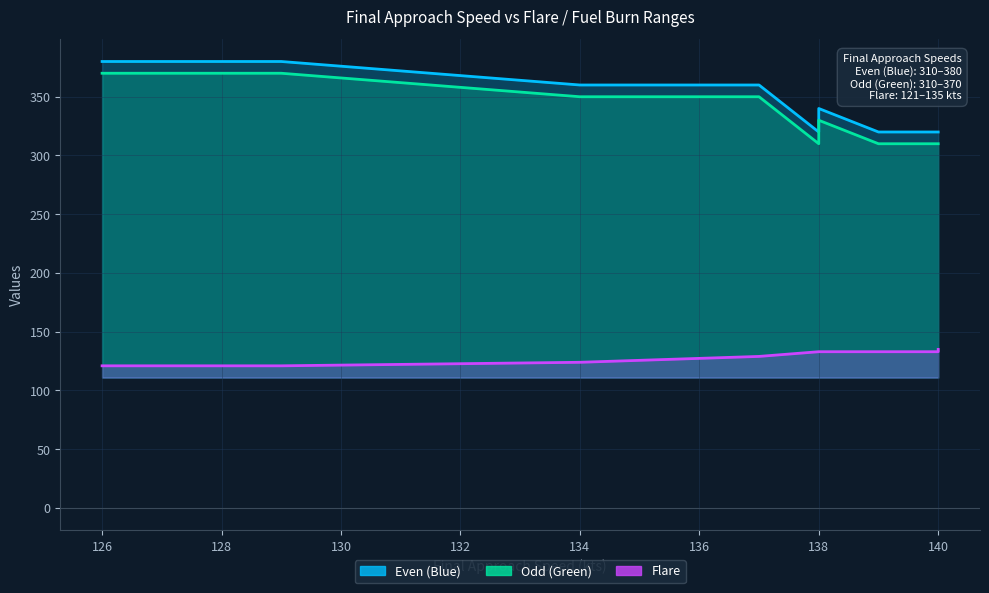

Where is Odd (Green) nearest to the value 340?

134